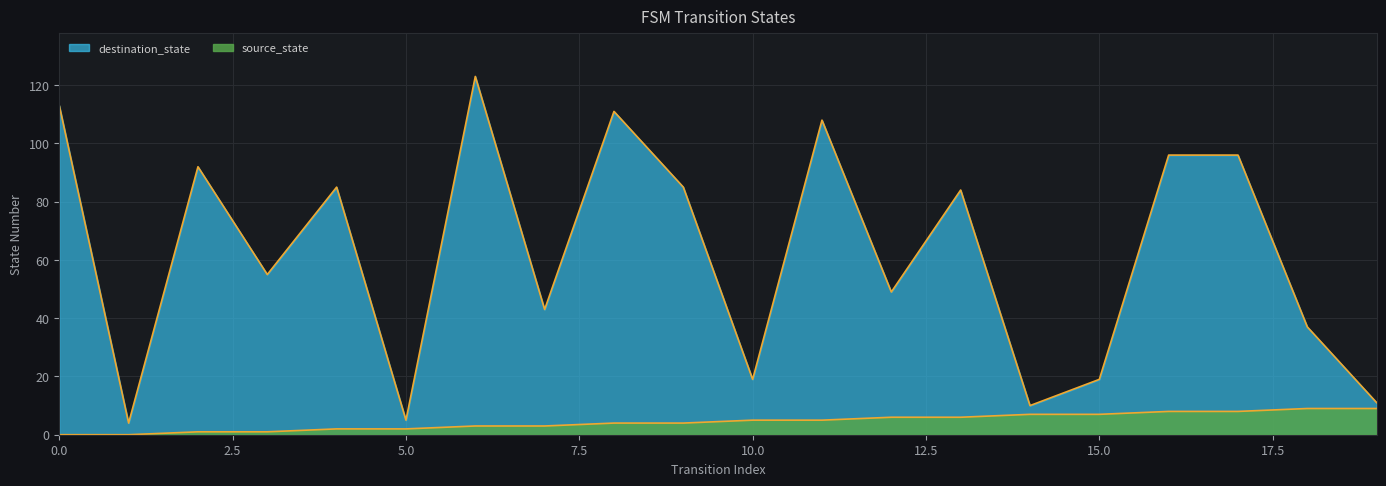

What is the value of the source_state point at the 20th from the left?

9